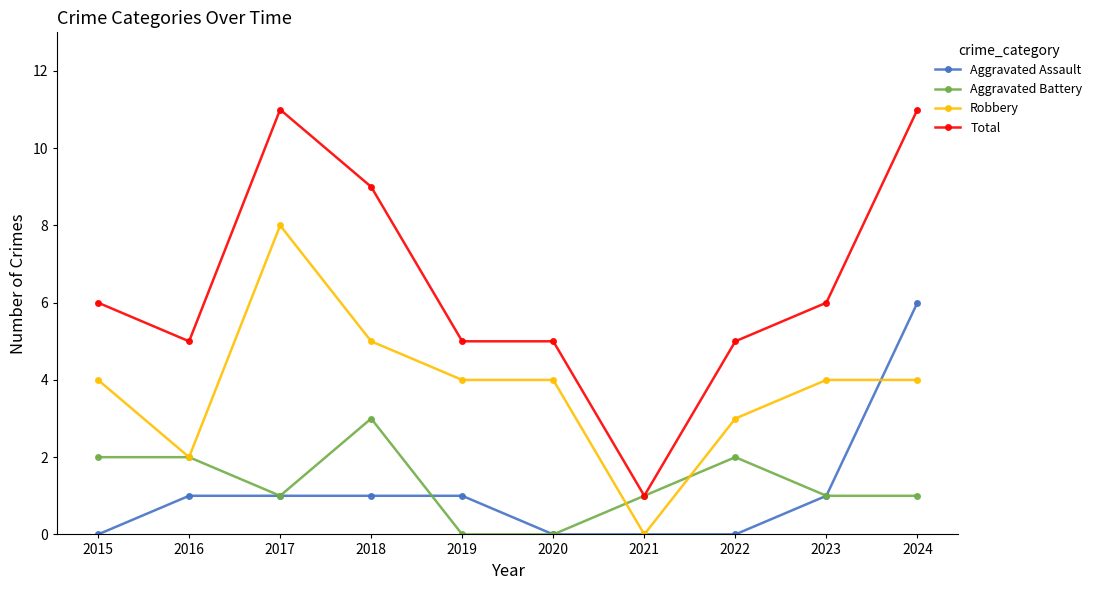

True or false: Total and Robbery intersect in this chart.

False